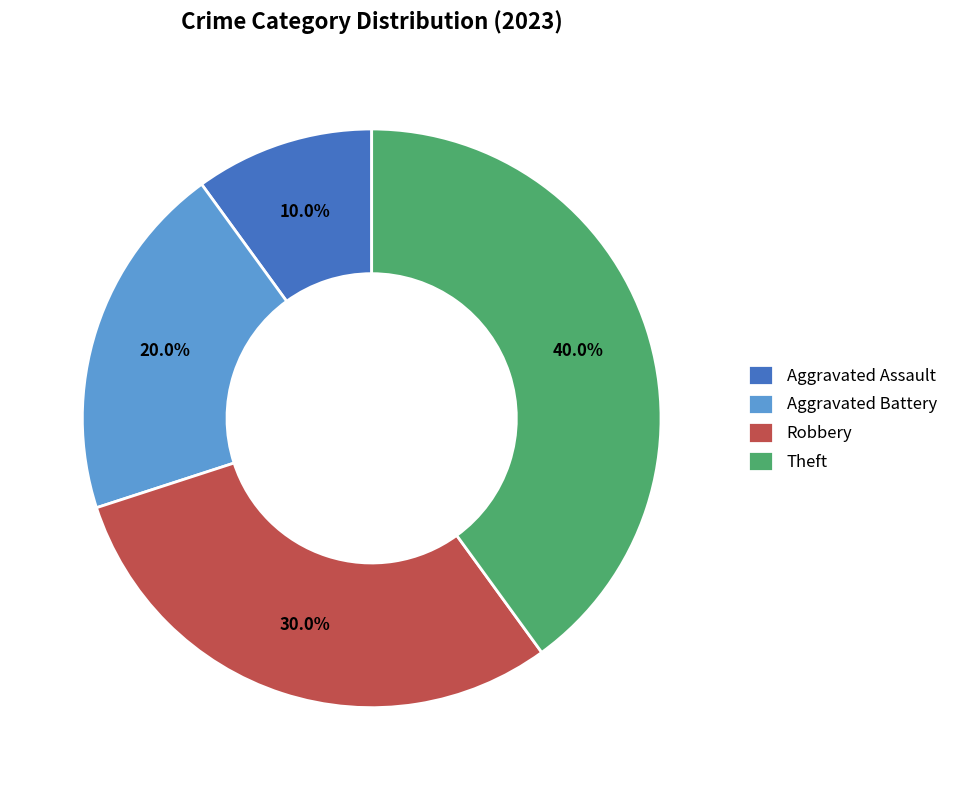

Between Aggravated Battery and Robbery, which is larger?

Robbery